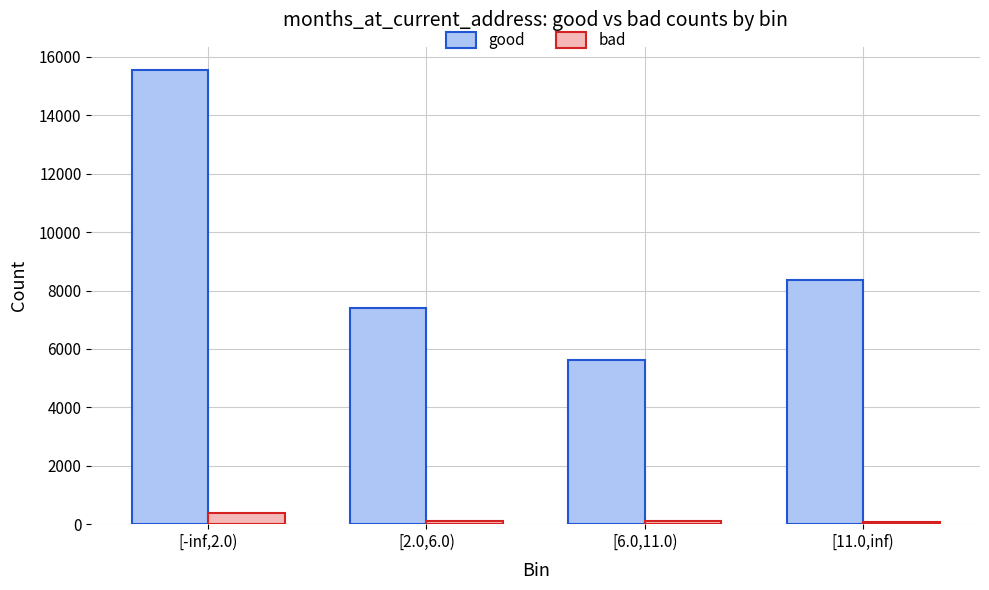

What is the sum of the good values at [-inf,2.0) and [6.0,11.0)?

21205